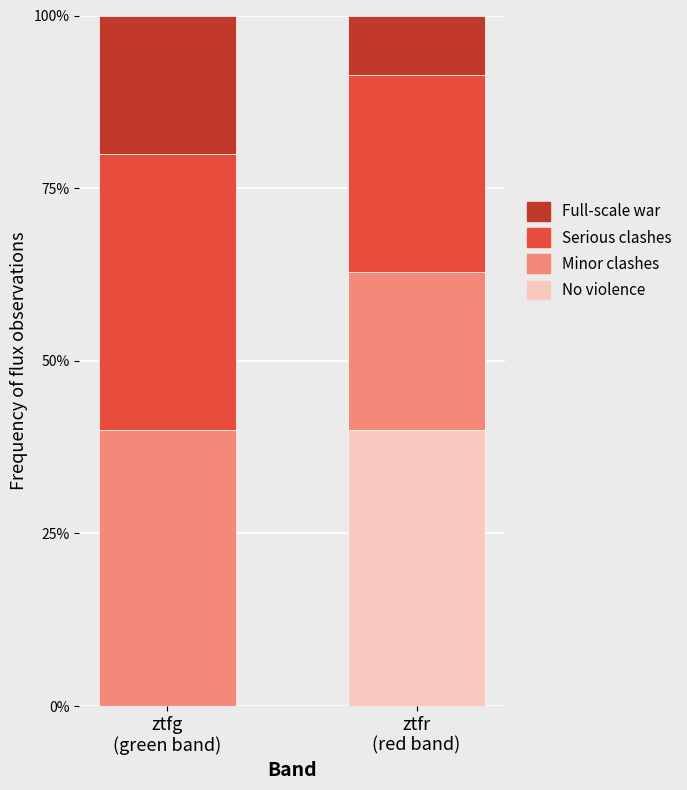

Which series changed the most between ztfg
(green band) and ztfr
(red band)?

No violence